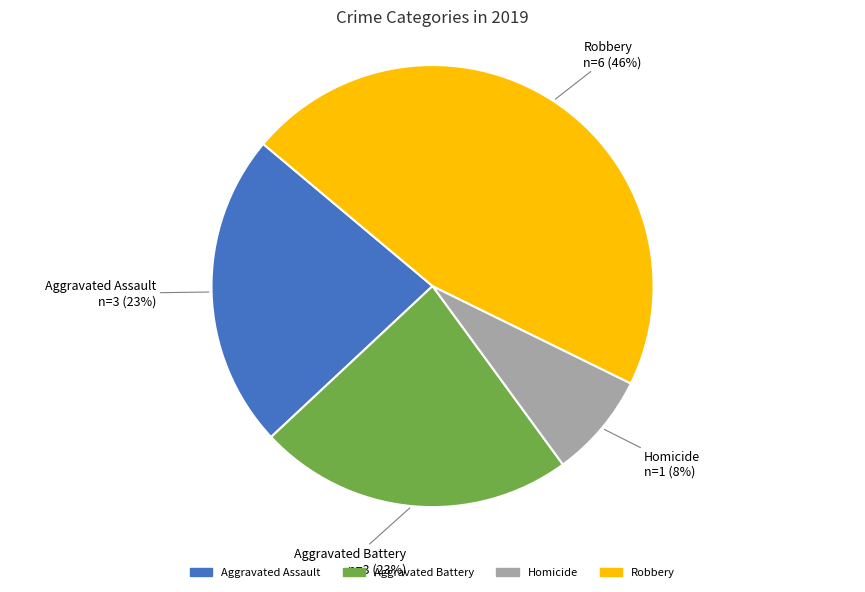

To the nearest percent, what is the difference between the largest and smallest slice percentages?

38%